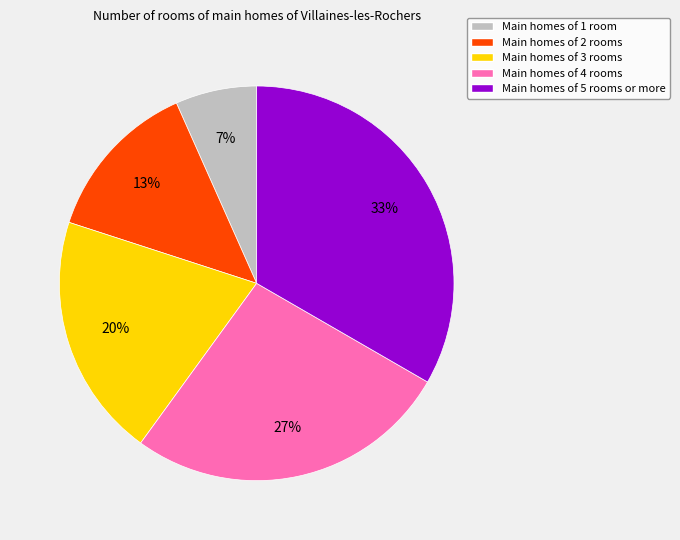

Do Main homes of 3 rooms and Main homes of 1 room together represent more than half of the pie?

No